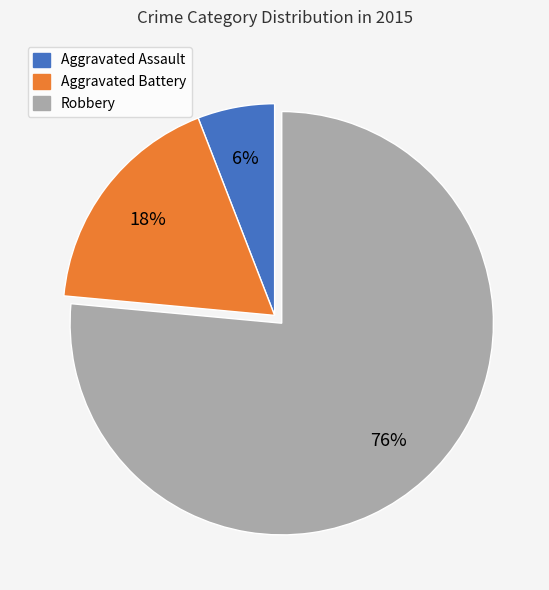

To the nearest percent, what portion does Robbery represent?

76%